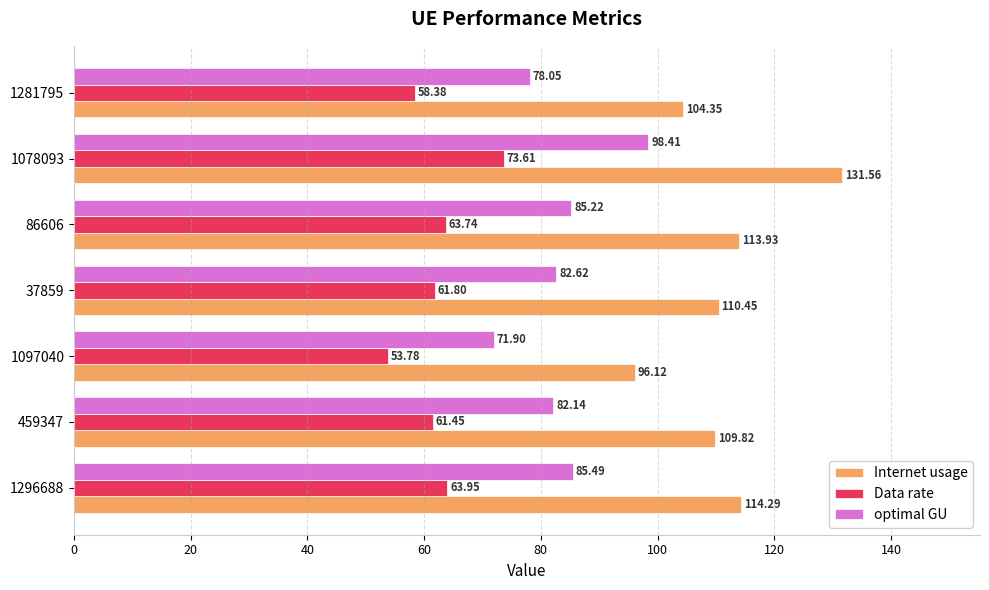

Is the value of optimal GU at 1281795 greater than the value of Internet usage at 86606?

No